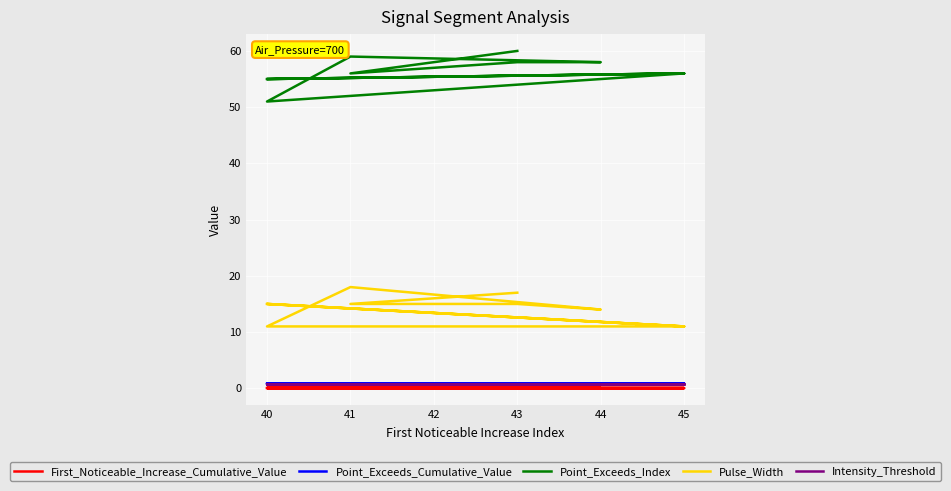

What is the average value of the Point_Exceeds_Cumulative_Value series?

0.8